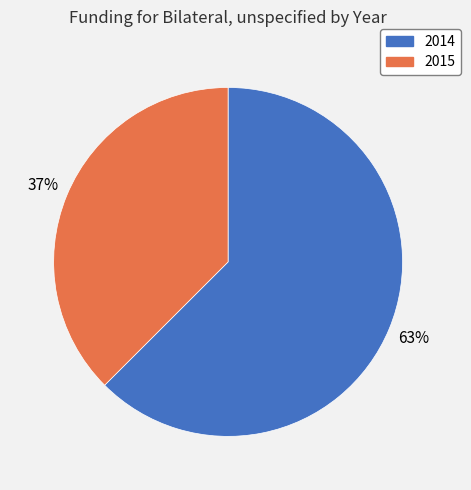

Is it true that 2015 is 37% of the pie?

True